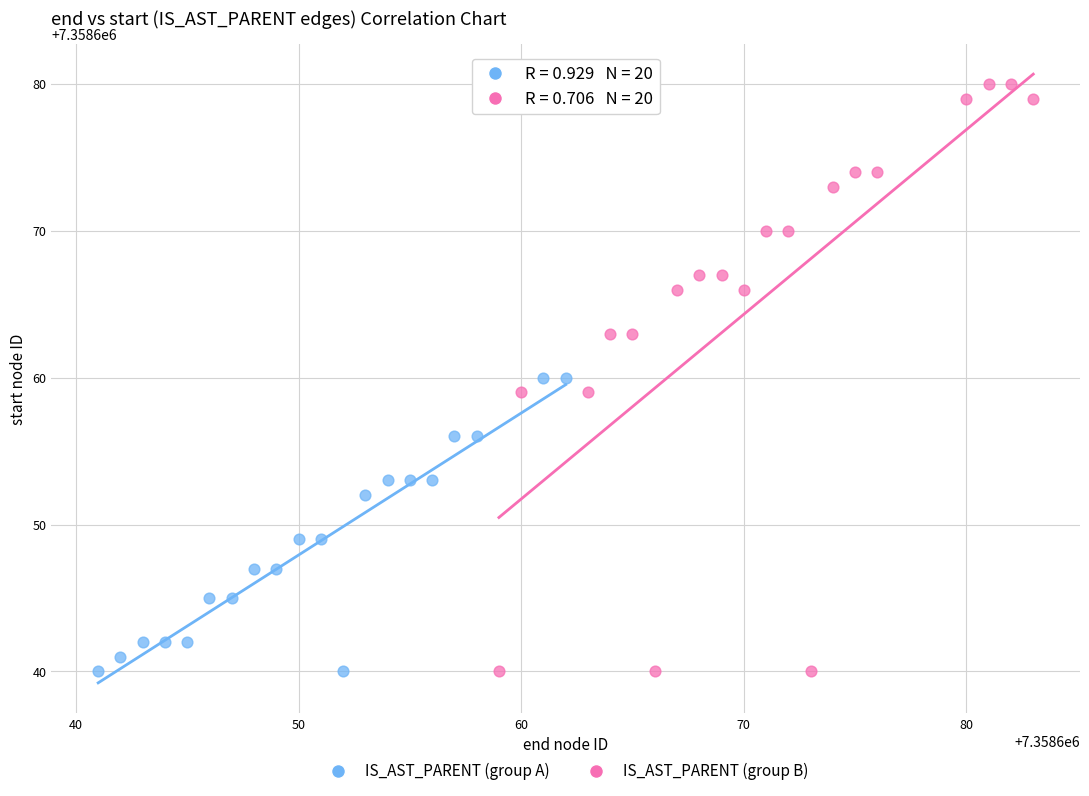

What are all the series names shown in the legend?

IS_AST_PARENT (group A), IS_AST_PARENT (group B)